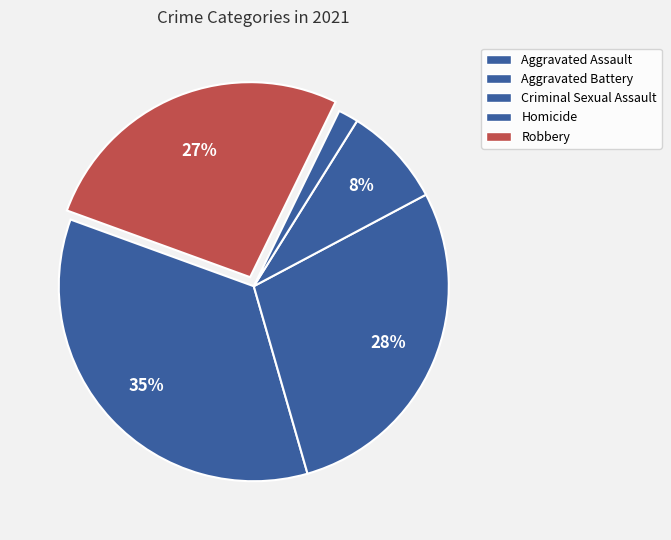

True or false: Aggravated Assault accounts for 35% of the total.

True